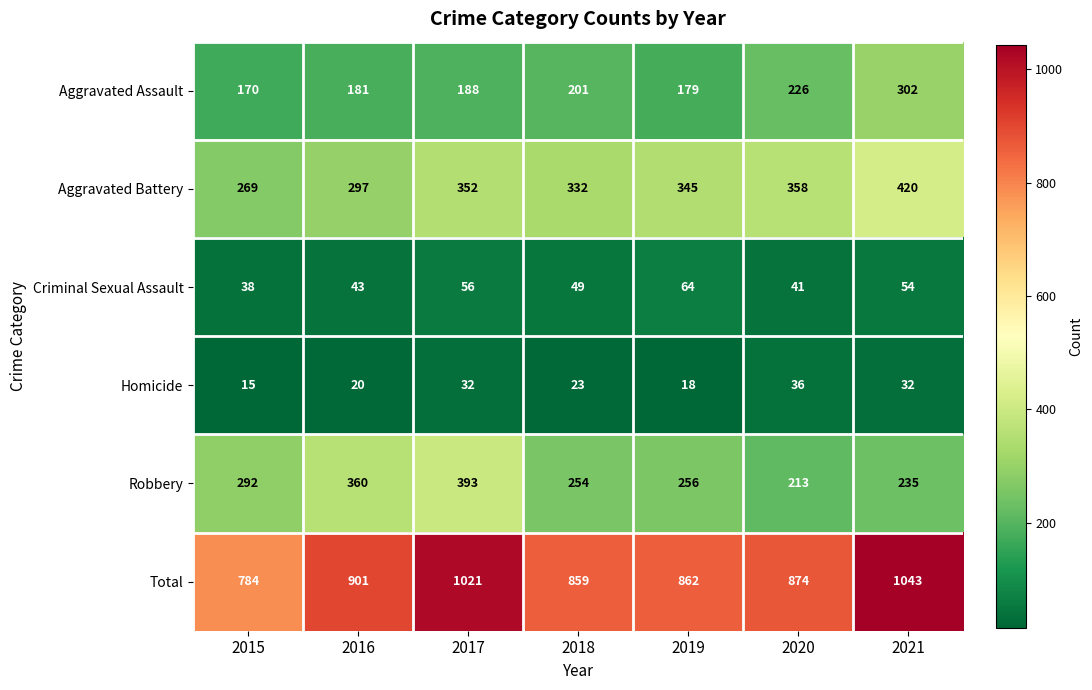

What is the difference between the maximum and minimum values in the Aggravated Battery series?

151